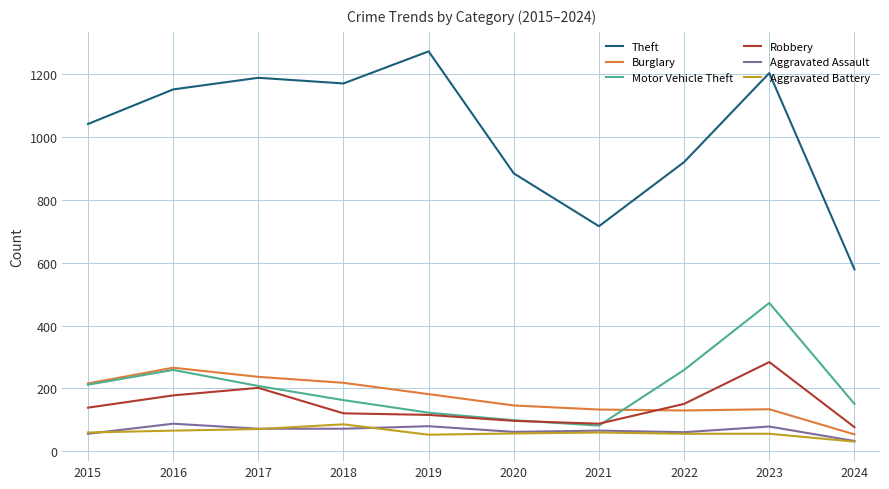

What is the sum of the Motor Vehicle Theft values at 2022 and 2015?

471